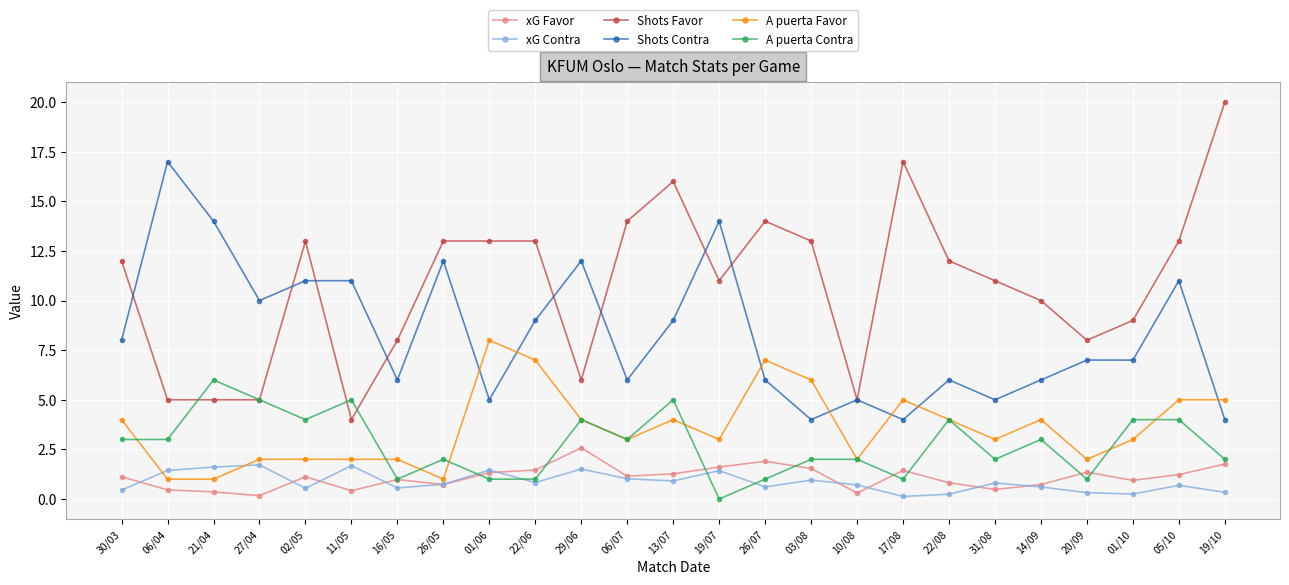

How many lines are shown in the chart?

6